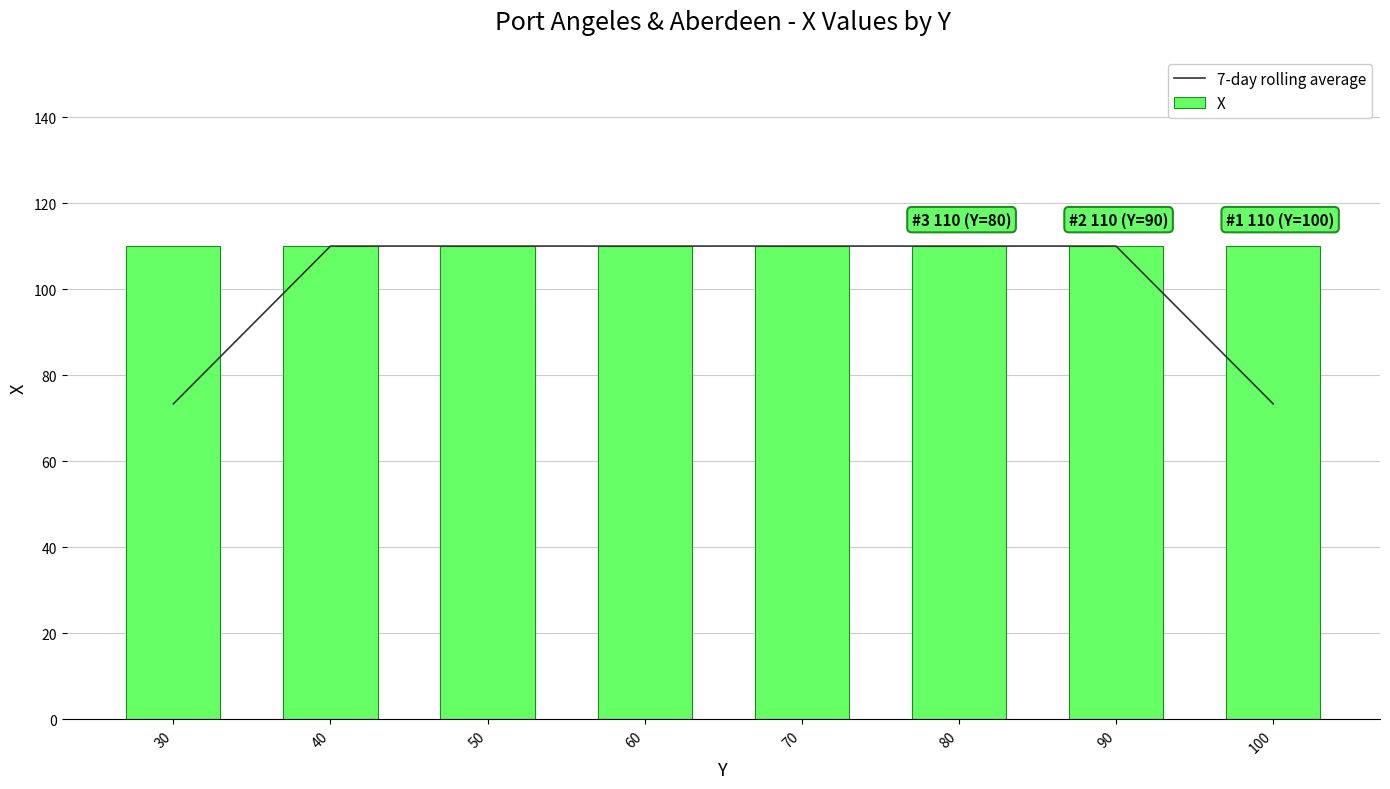

Which series has the largest range (max minus min)?

7-day rolling average